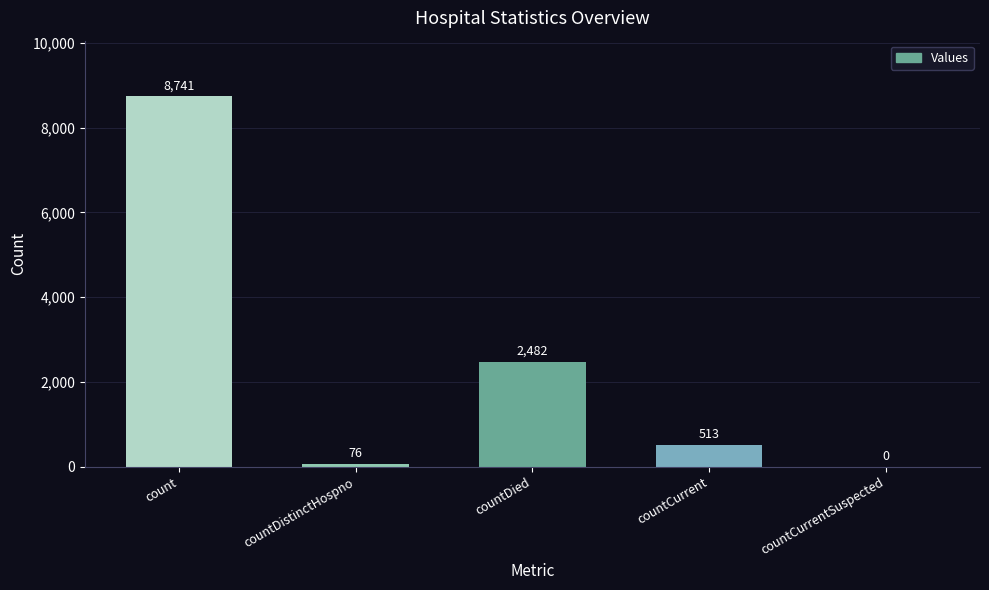

Between countCurrentSuspected and countDistinctHospno, which is larger?

countDistinctHospno